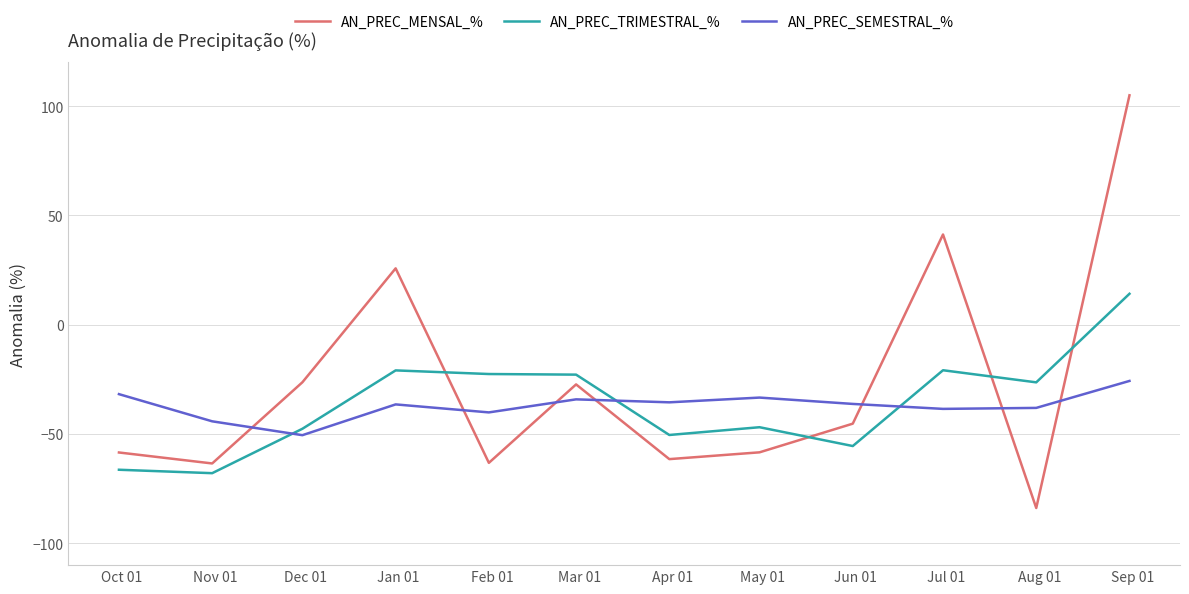

Rank the series by their maximum value, from highest to lowest.

AN_PREC_MENSAL_%, AN_PREC_TRIMESTRAL_%, AN_PREC_SEMESTRAL_%